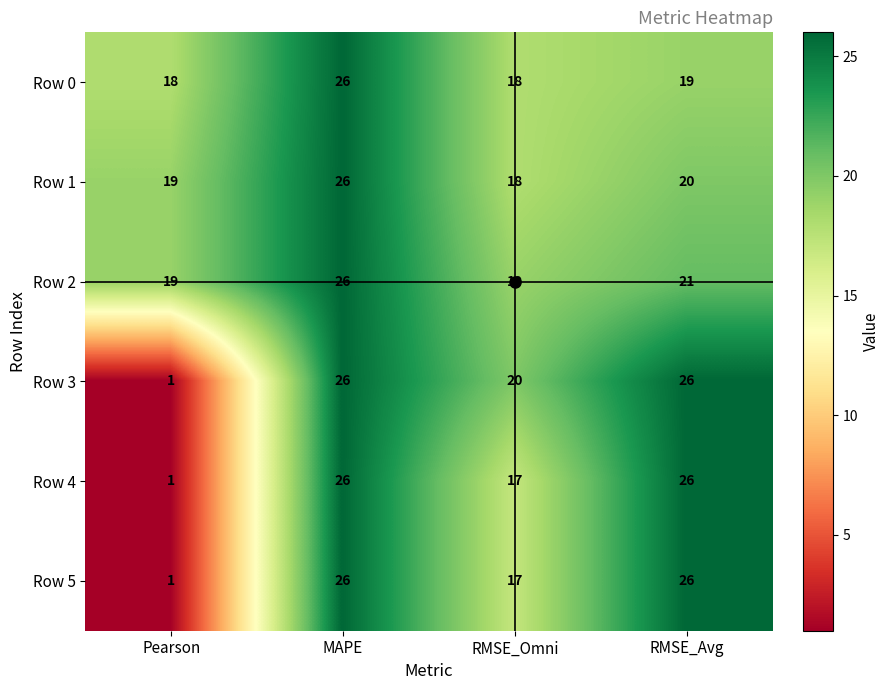

How many categories are shown in the chart?

4